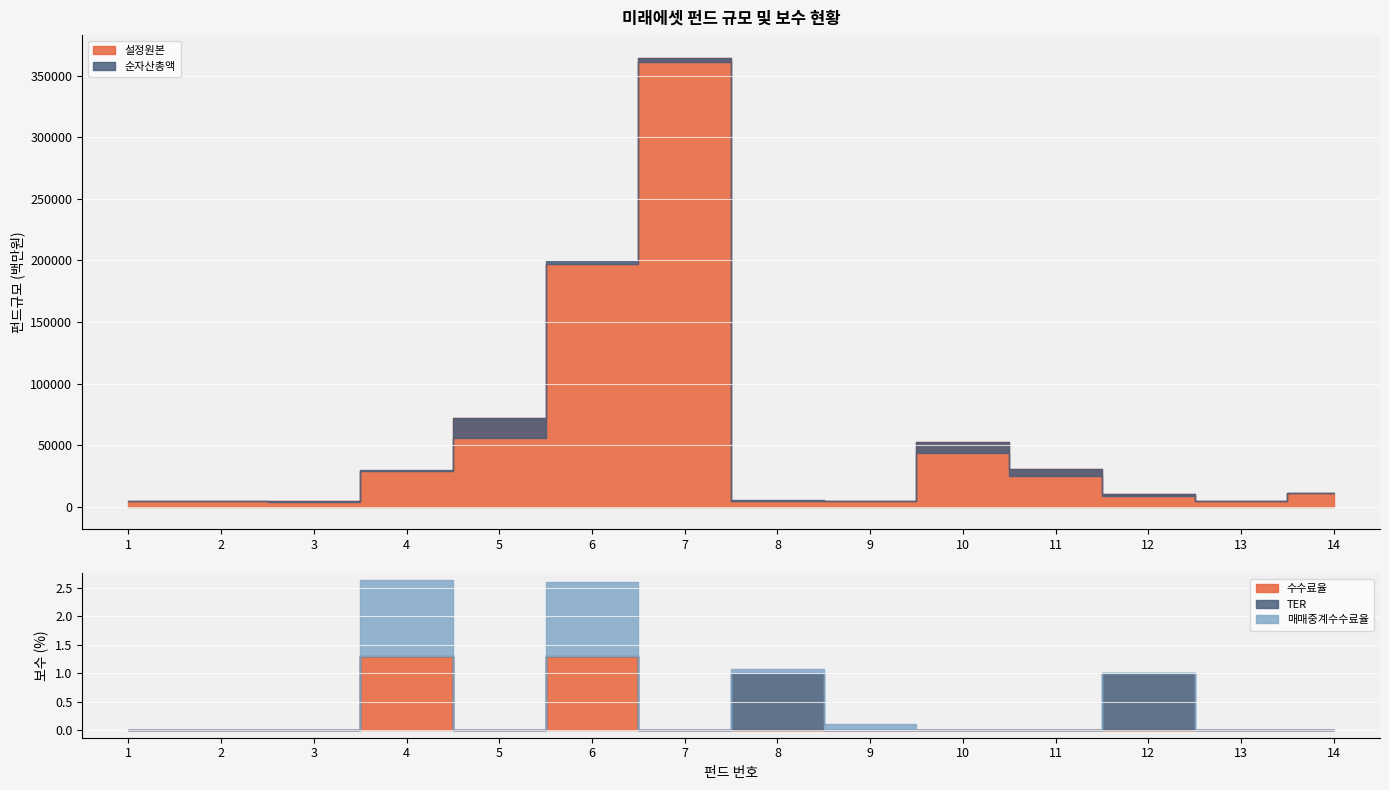

The 순자산총액 series shows 9463.8 at 8. True or false?

False